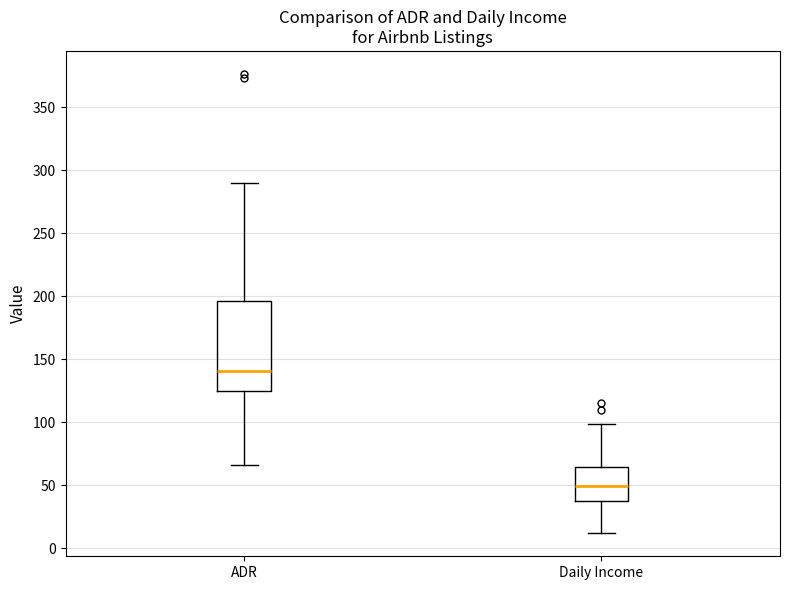

Which box has the highest median line?

ADR